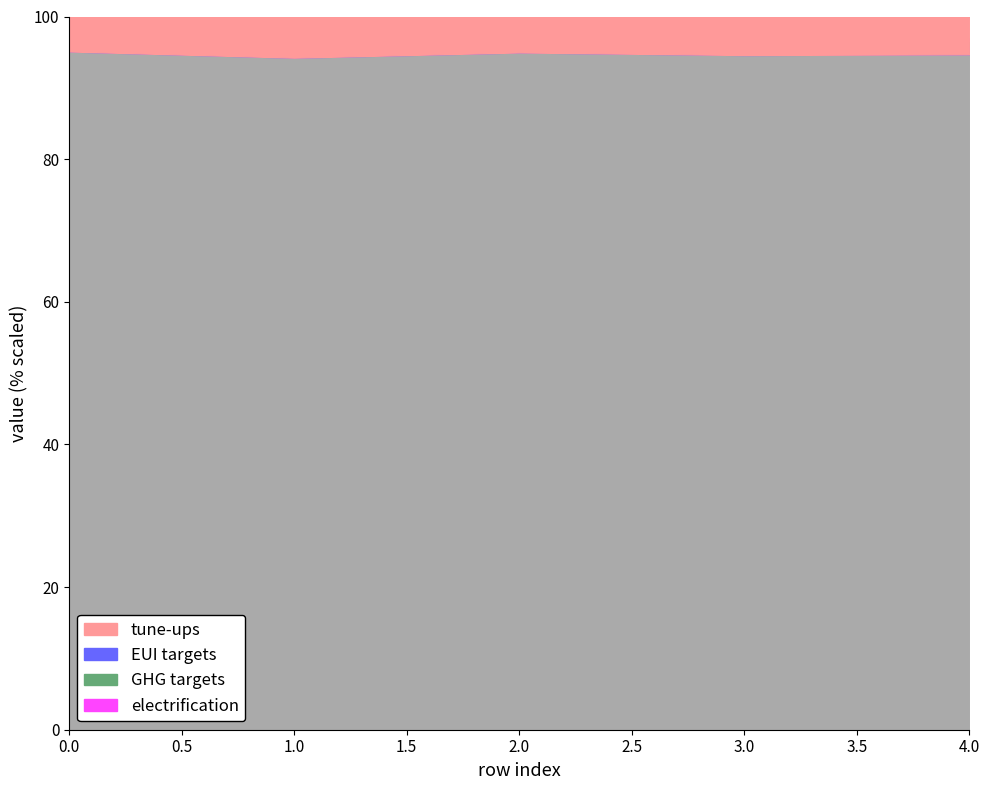

At which category does EUI targets reach its first local valley?

1